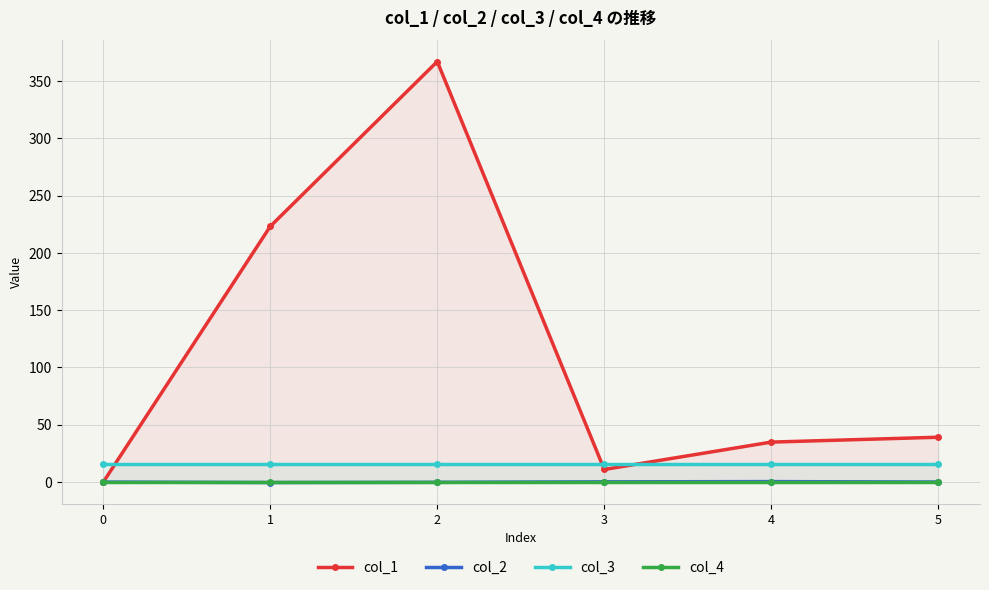

Count the number of data series in this chart.

4